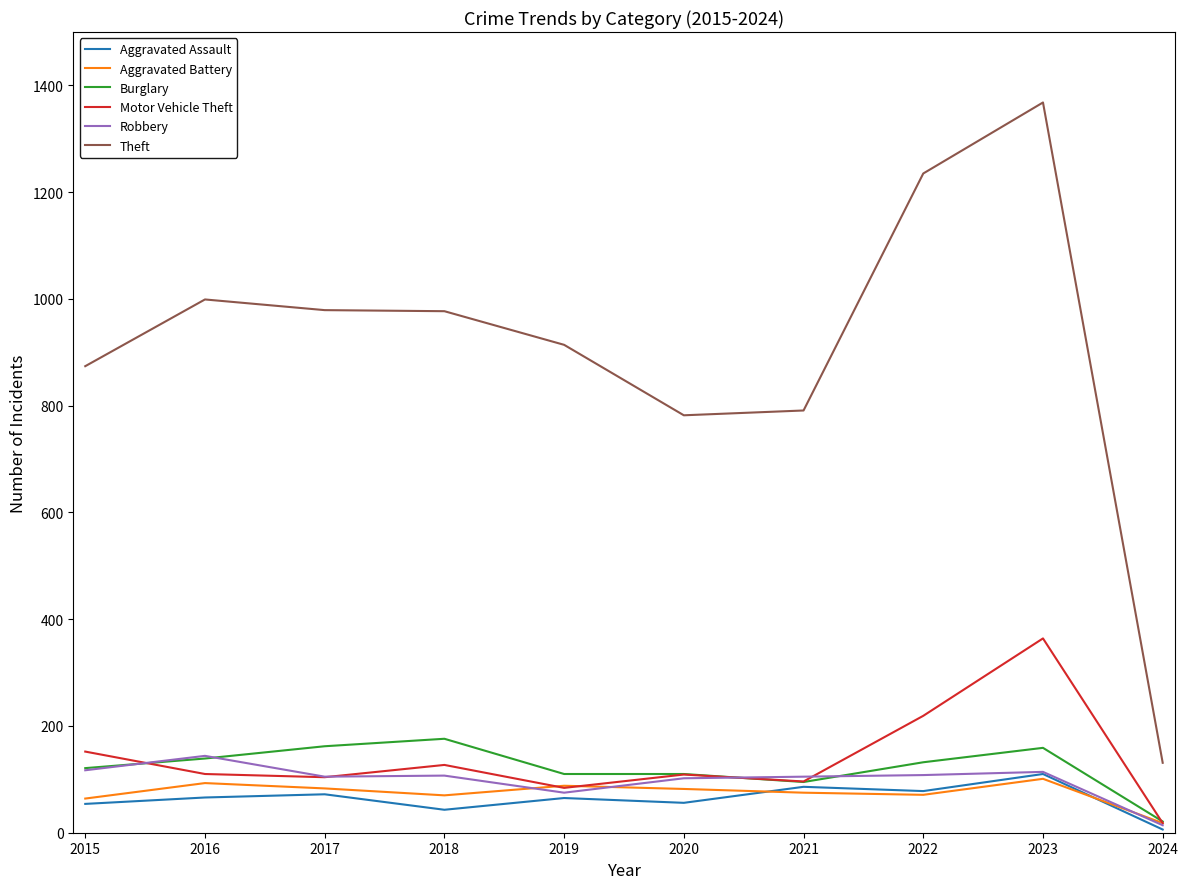

Is the value of Motor Vehicle Theft at 2018 greater than the value of Robbery at 2016?

No